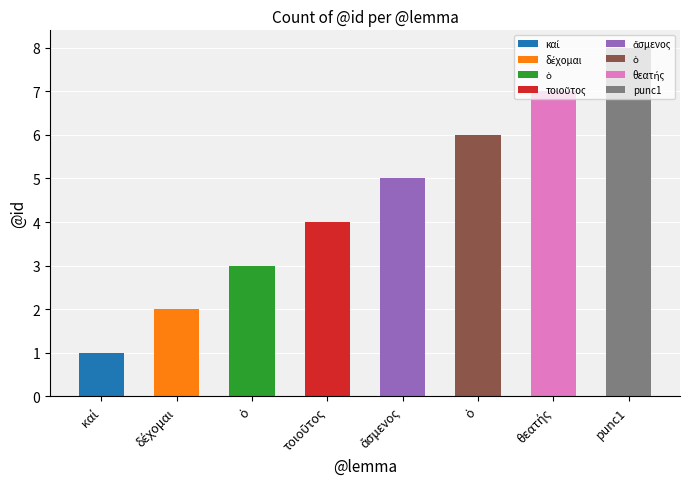

True or false: the data shows 6 at ὁ.

True